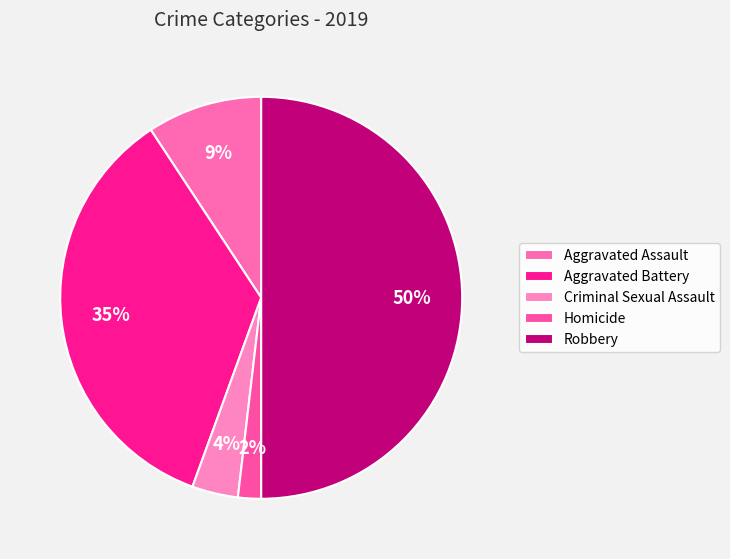

What percentage is the Criminal Sexual Assault slice, to the nearest percent?

4%